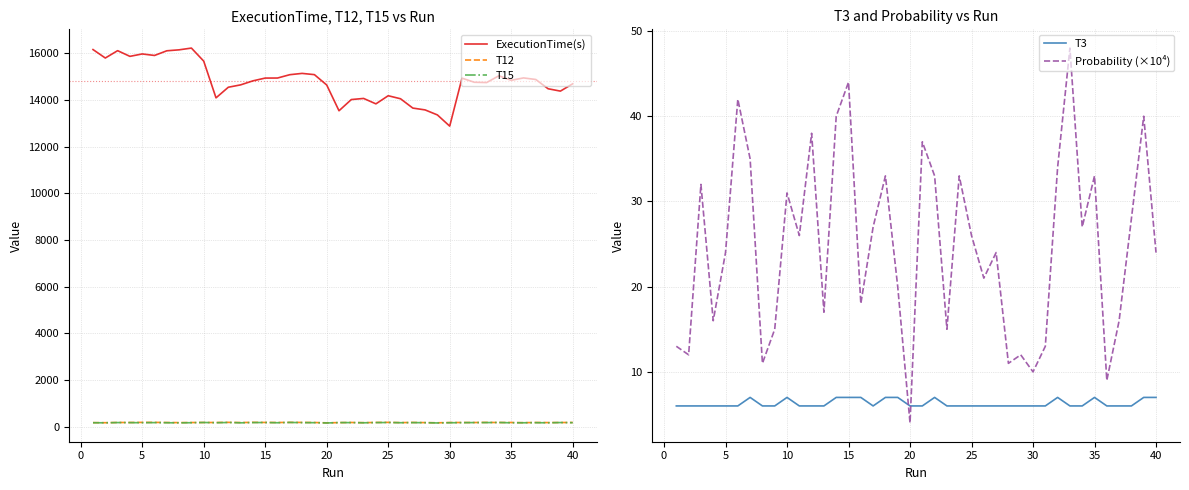

True or false: Probability (×10⁴) and T3 intersect in this chart.

True